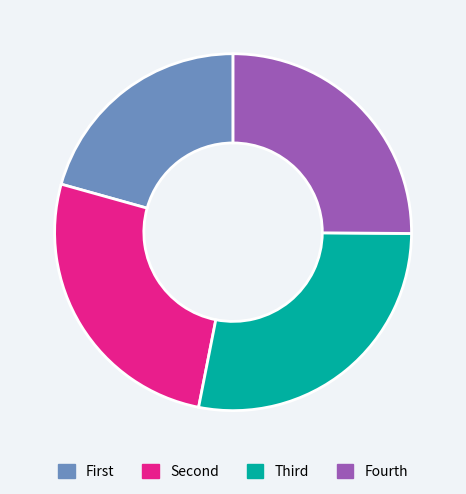

Is there any slice that represents more than half of the pie?

No